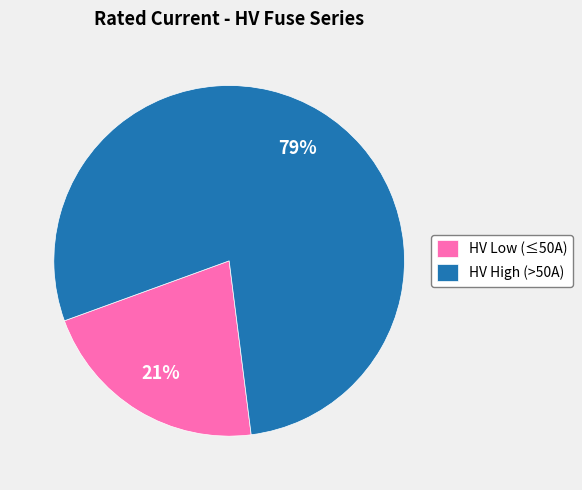

To the nearest percent, what is the combined percentage of HV Low (≤50A) and HV High (>50A)?

100%